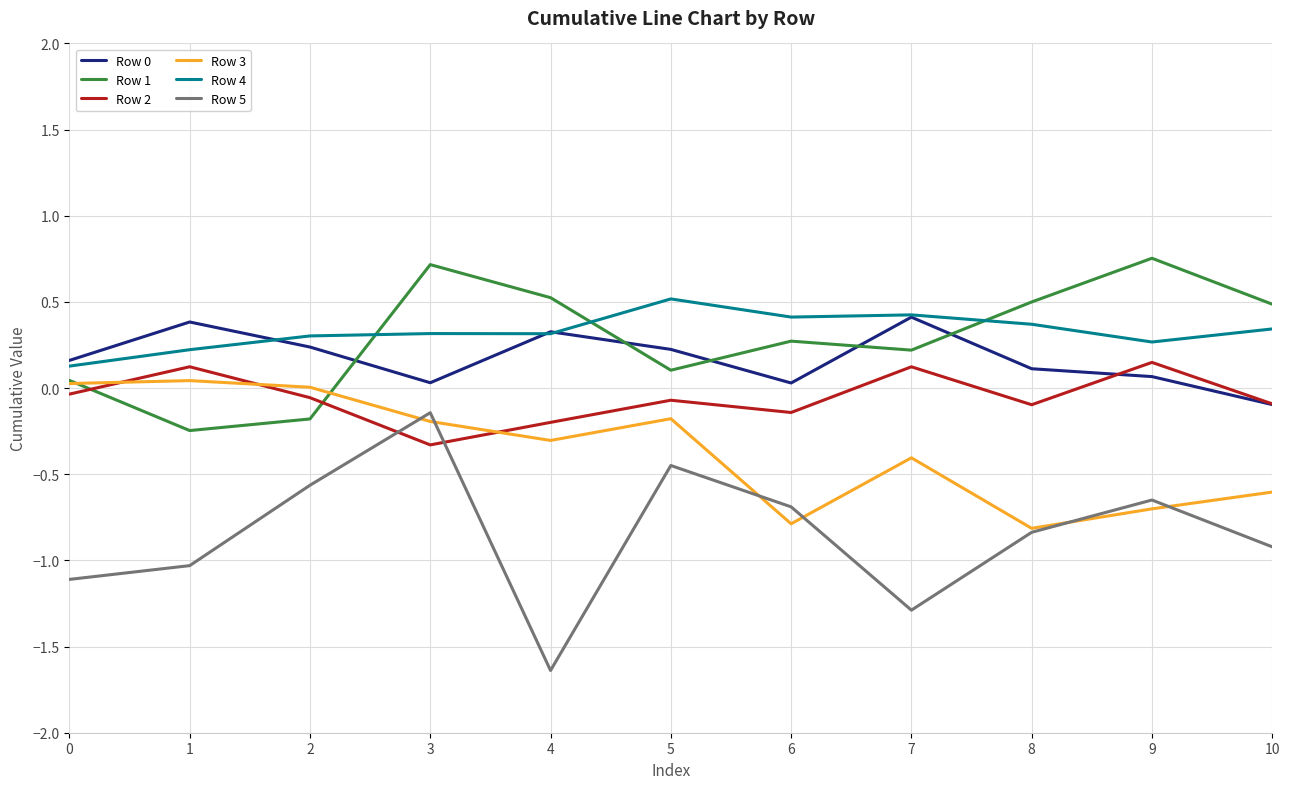

True or false: Row 0 has a value of 0.6 at 1.

False